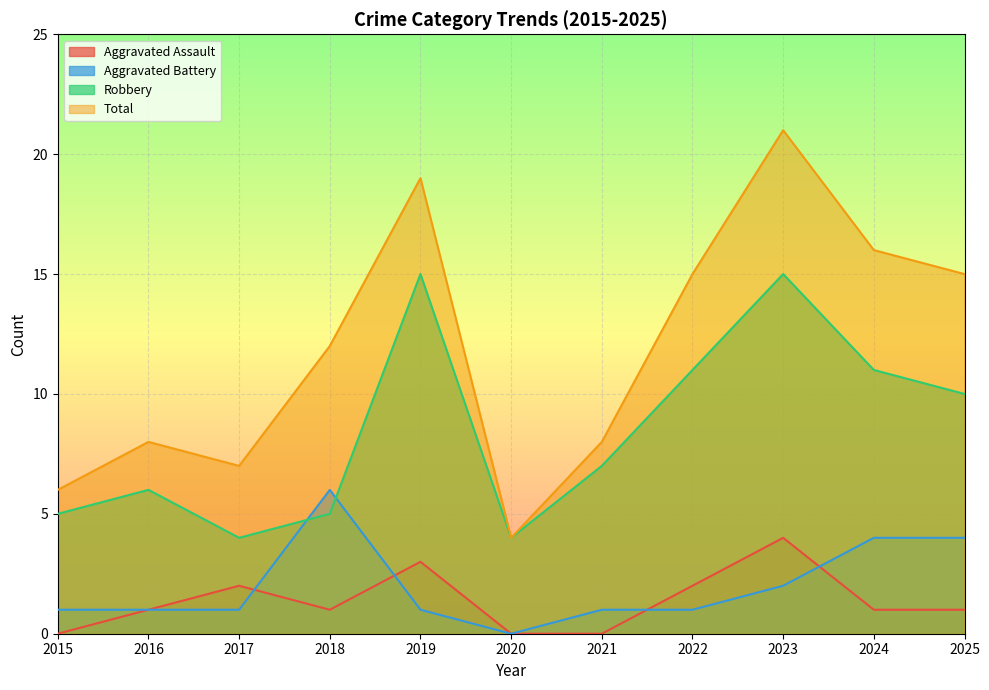

List the labels in order of Robbery value, largest first.

2019, 2023, 2022, 2024, 2025, 2021, 2016, 2015, 2018, 2017, 2020